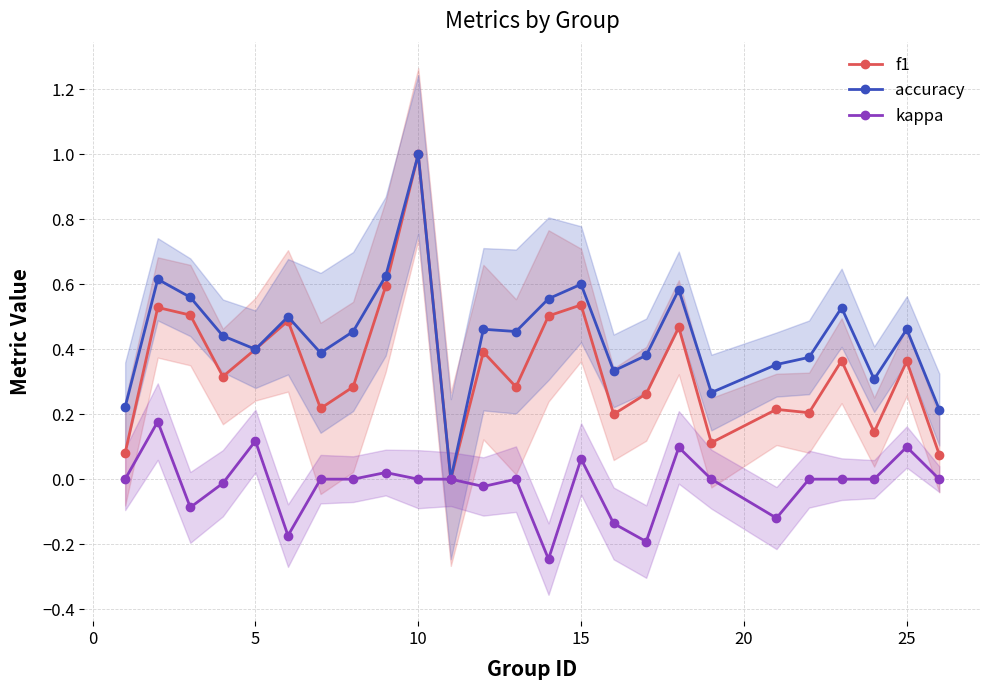

Rank the series by their maximum value, from lowest to highest.

kappa, f1, accuracy